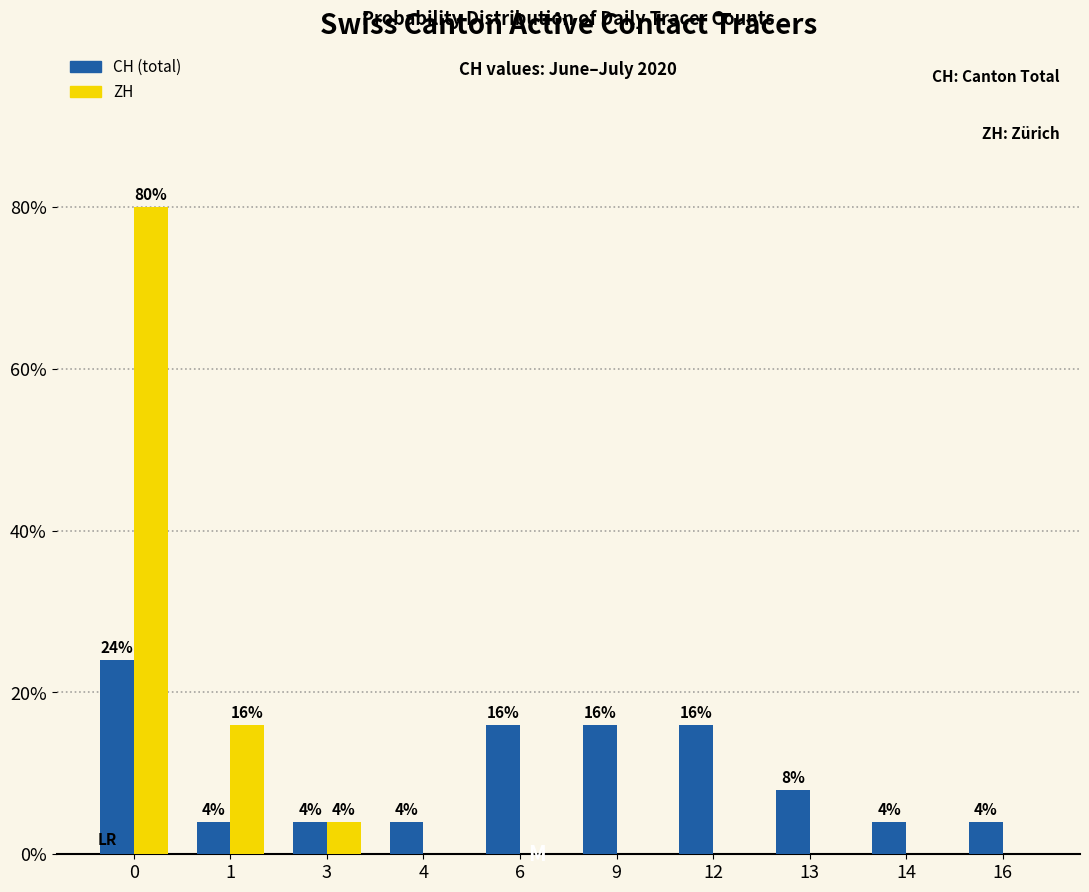

What is the maximum value shown in the chart?

80